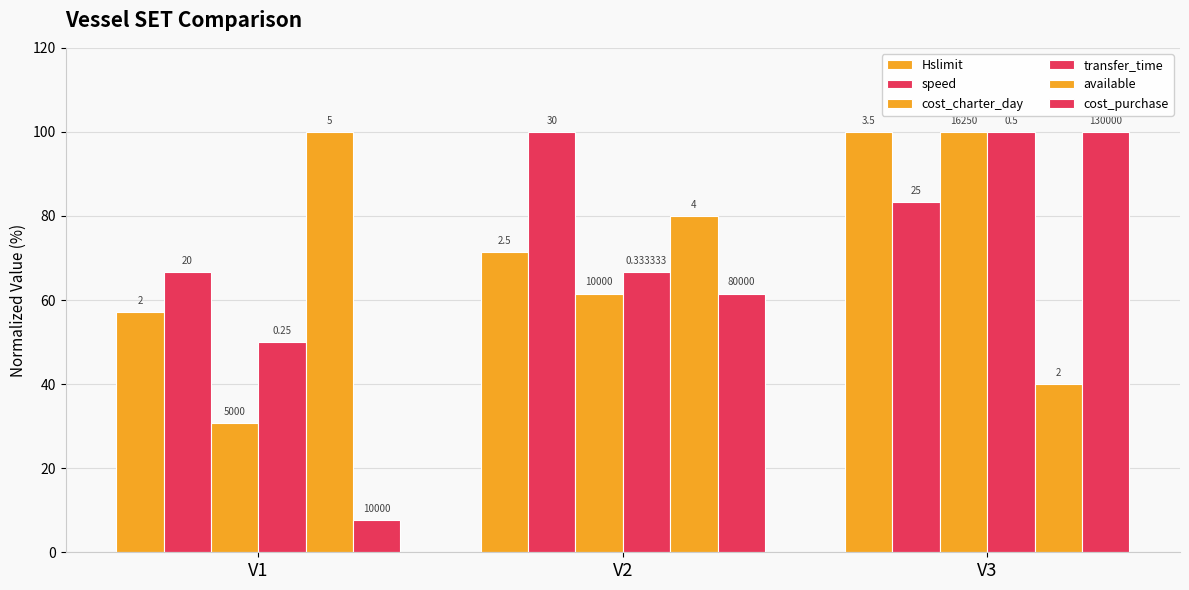

The transfer_time series shows 50.0 at V1. True or false?

True